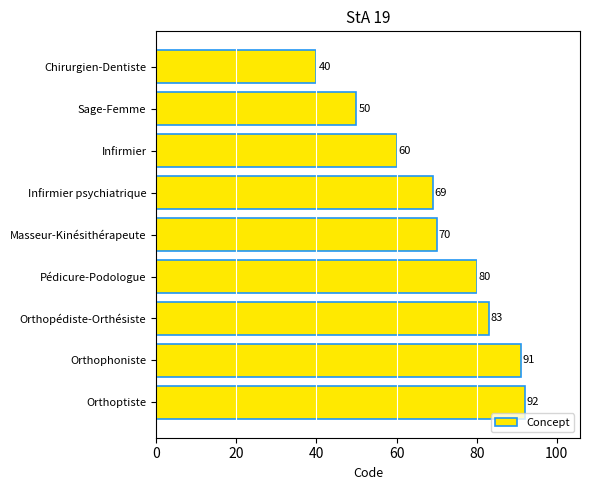

What is the difference between the maximum and minimum values?

52